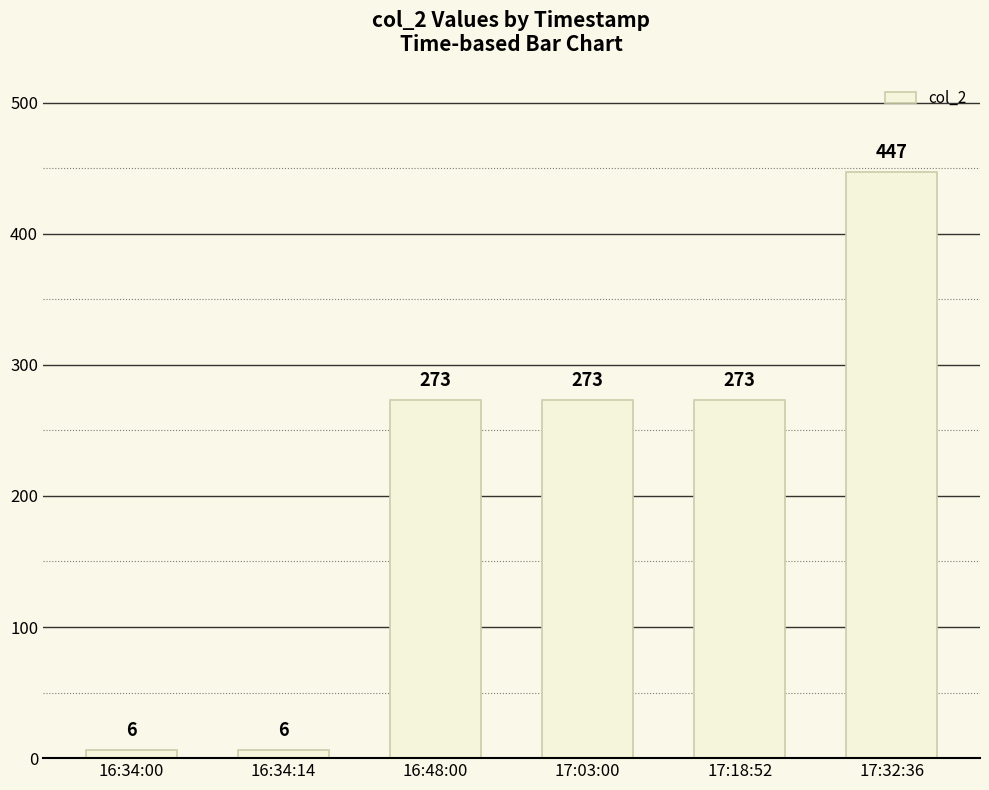

What is the sum of the values at 17:18:52 and 16:34:14?

279